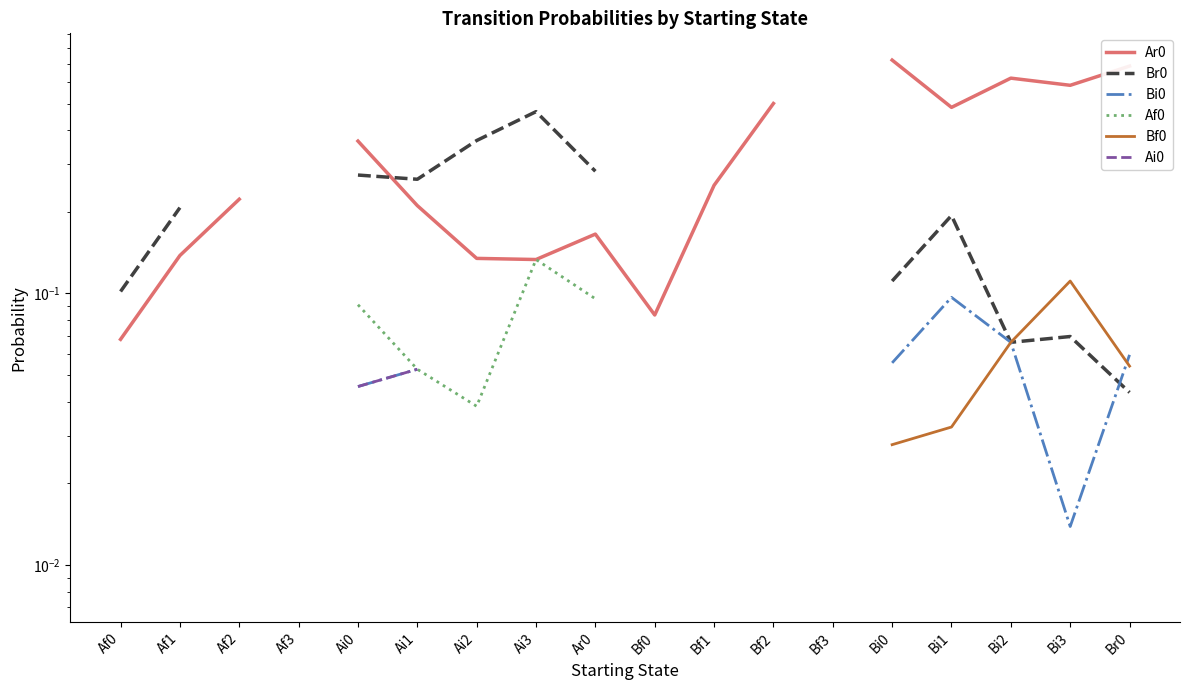

What is the sum of the Bi0 values at Bi1 and Bi0?

0.2